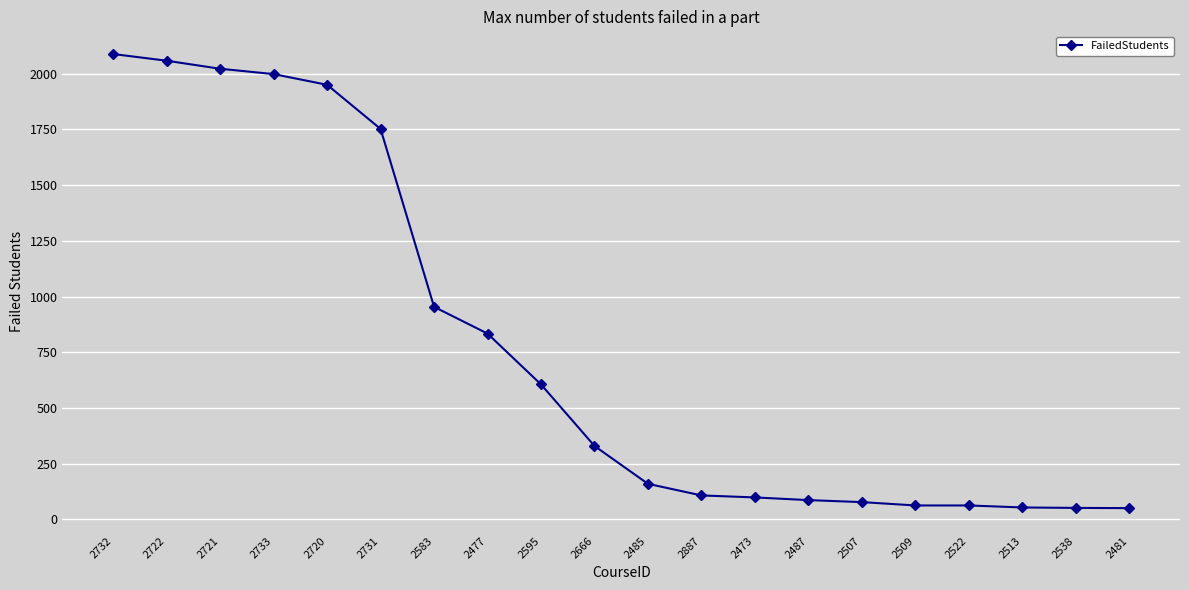

What is the difference between the second highest and minimum values?

2007